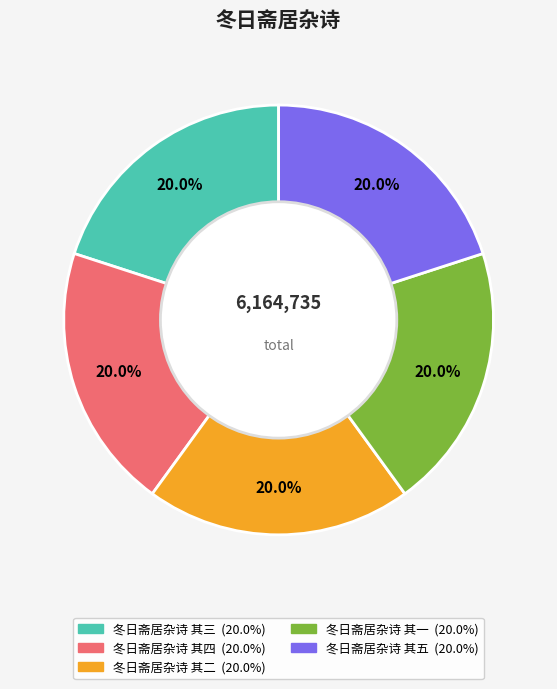

To the nearest percent, what portion does 冬日斋居杂诗 其四 represent?

20%